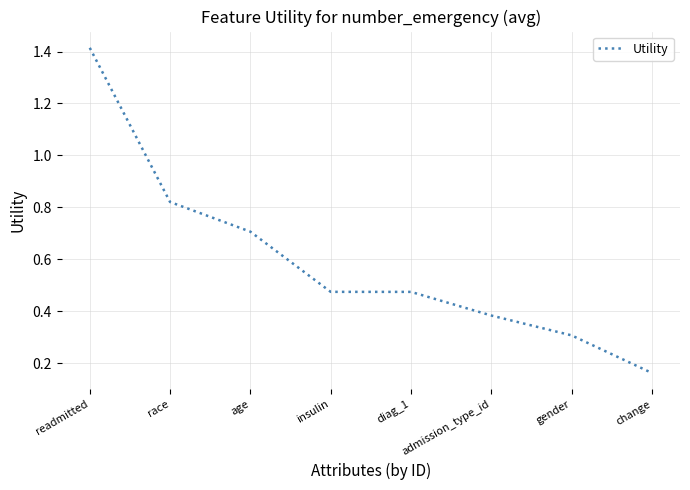

At which category does the chart reach its peak across all series?

readmitted